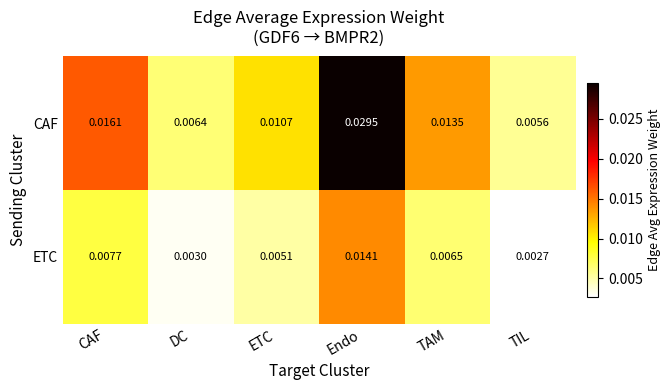

Which series changed the most between ETC and TAM?

CAF